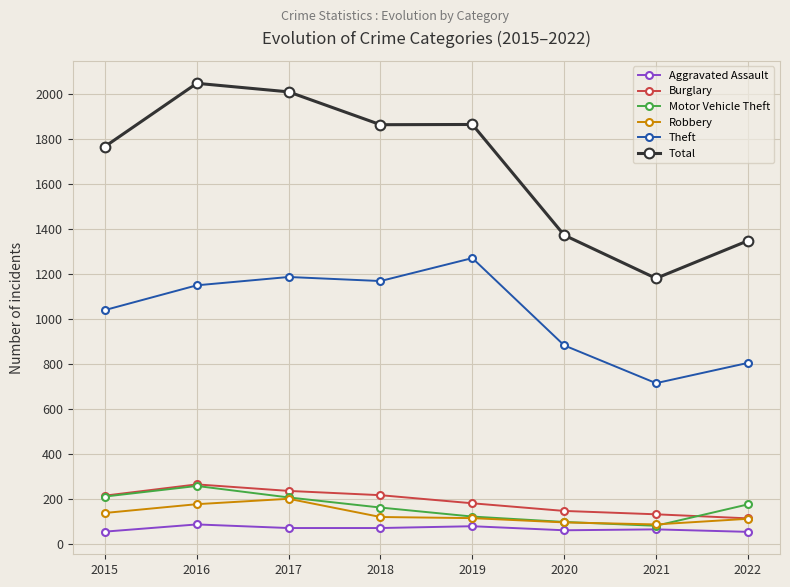

Which series changed the most between 2015 and 2021?

Total